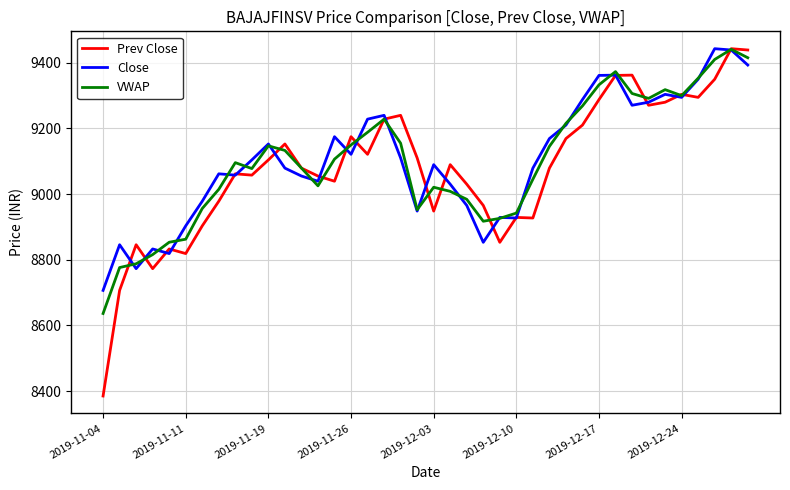

True or false: Close and Prev Close intersect in this chart.

True